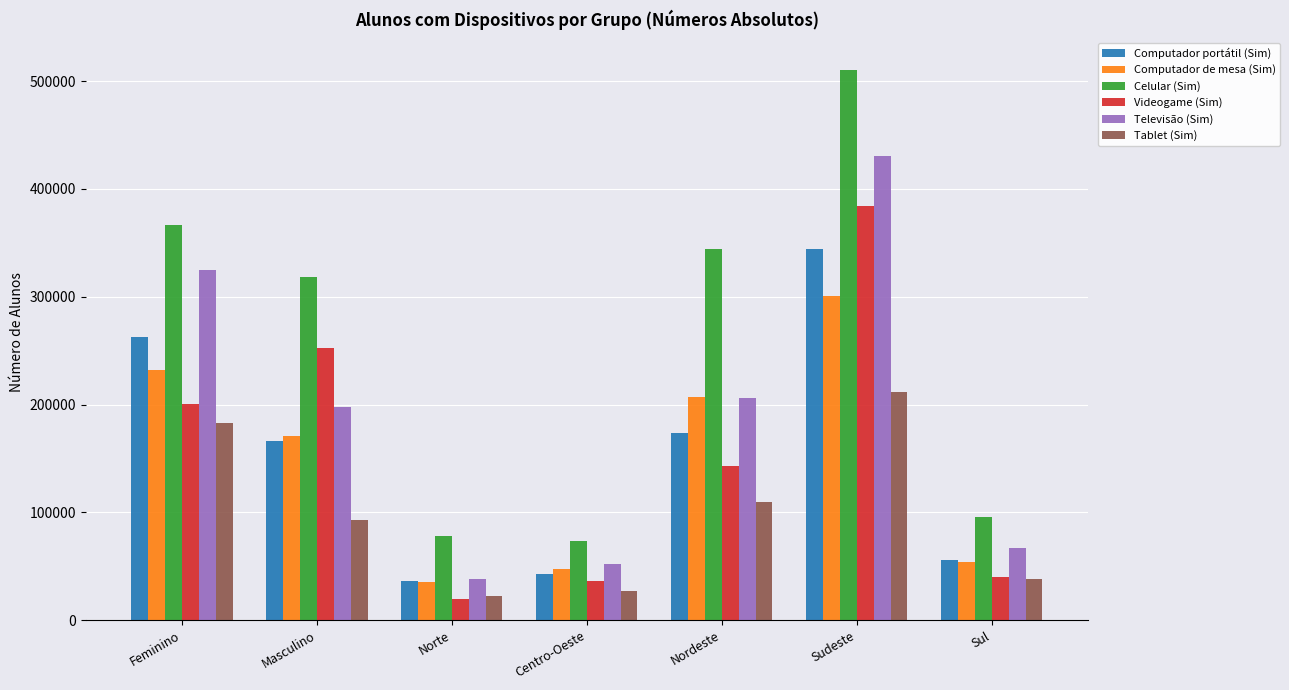

How many groups of bars are there?

7